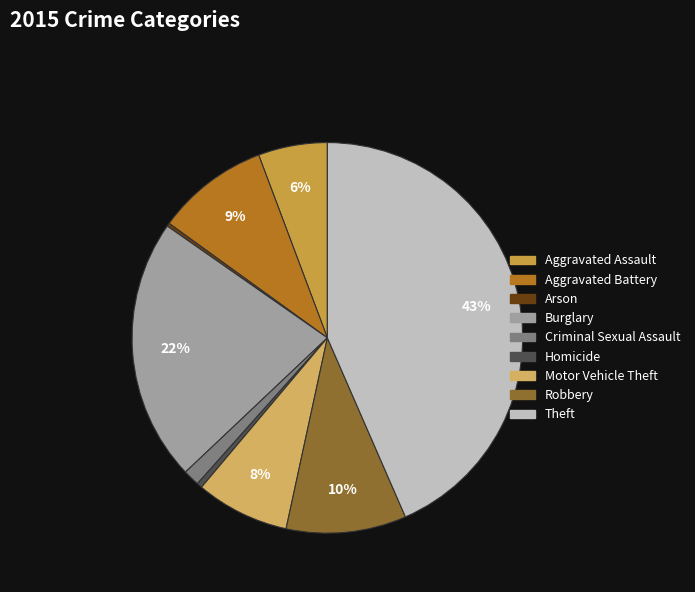

To the nearest percent, what portion does Theft represent?

43%